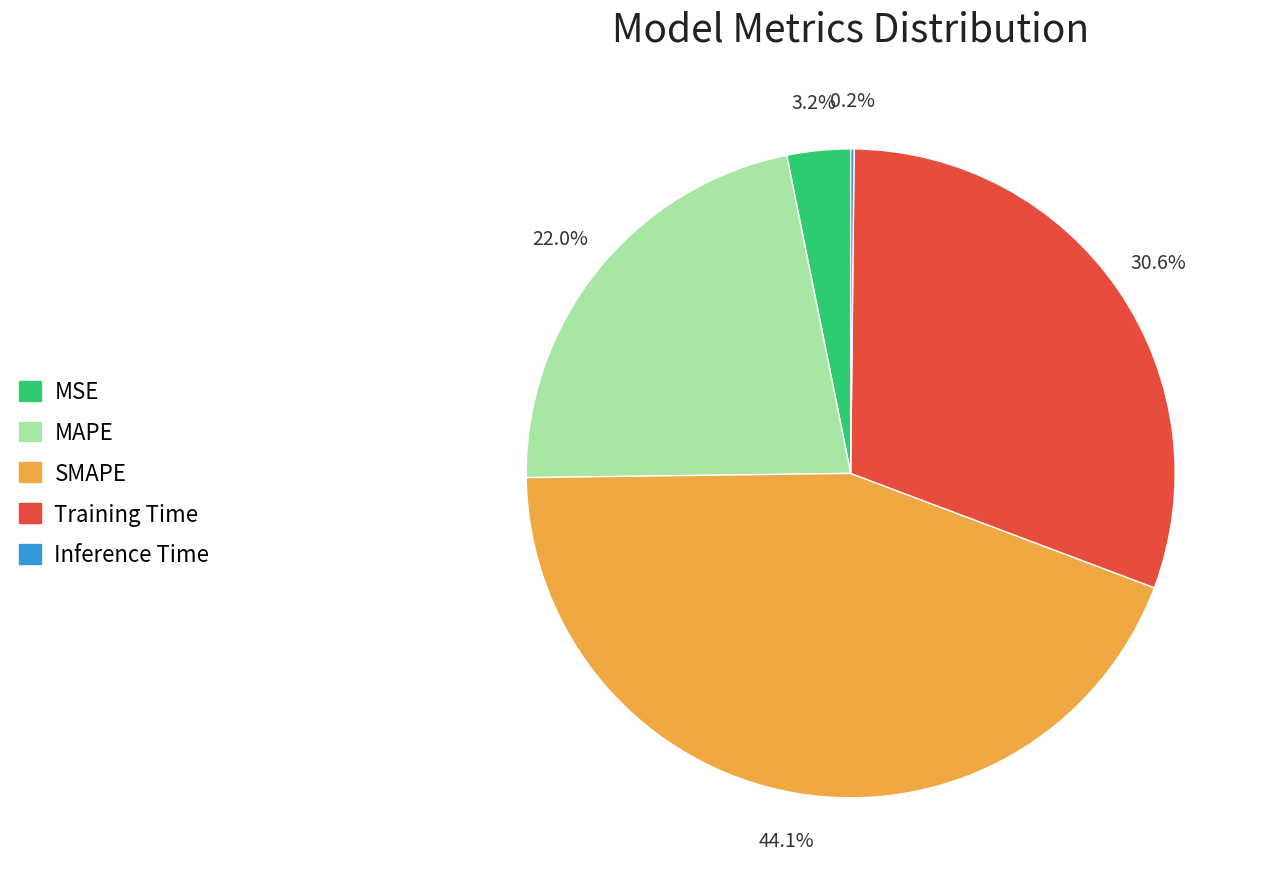

What is the largest slice in the pie chart?

SMAPE